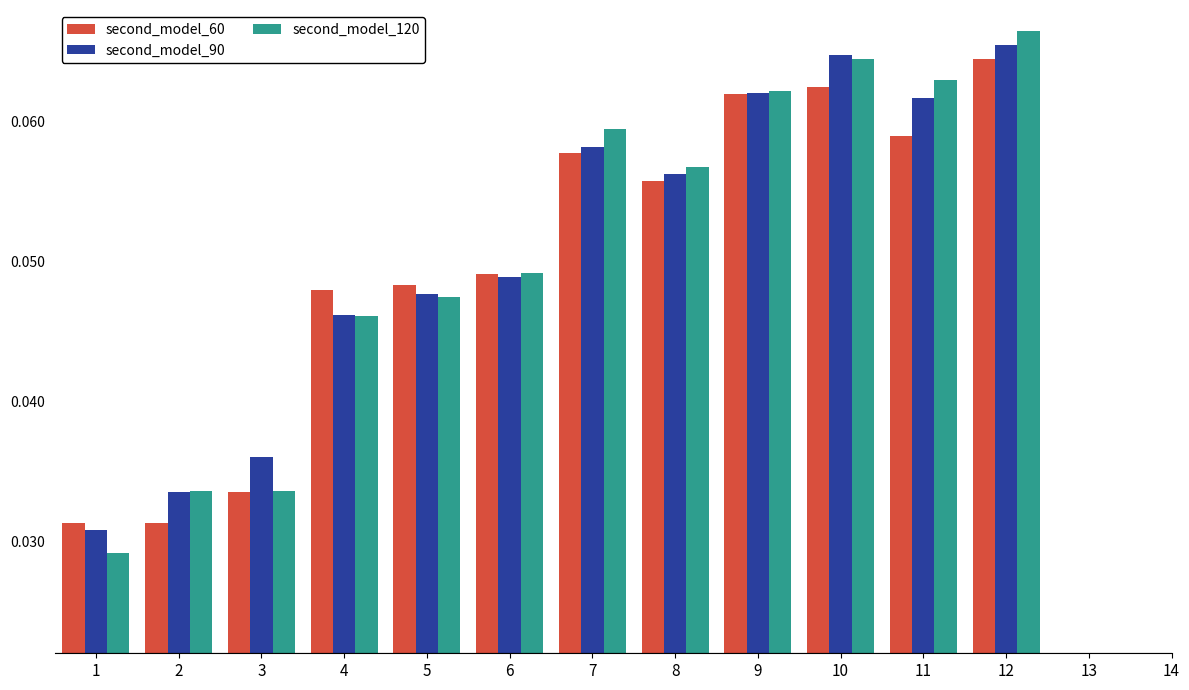

True or false: second_model_60 has a value of 0.0 at 7.

False